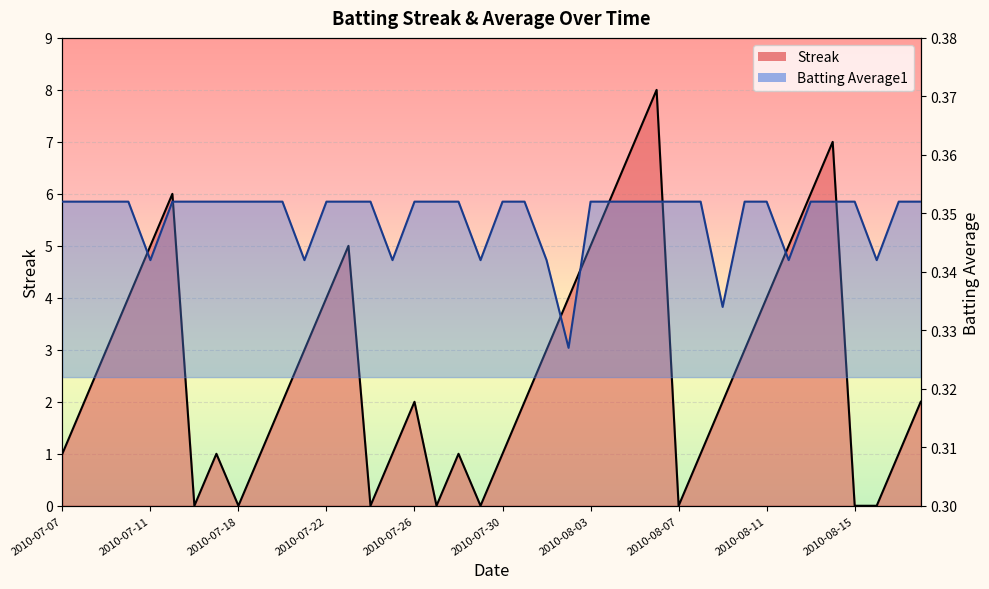

What is the average value of the Batting Average1 series?

0.3